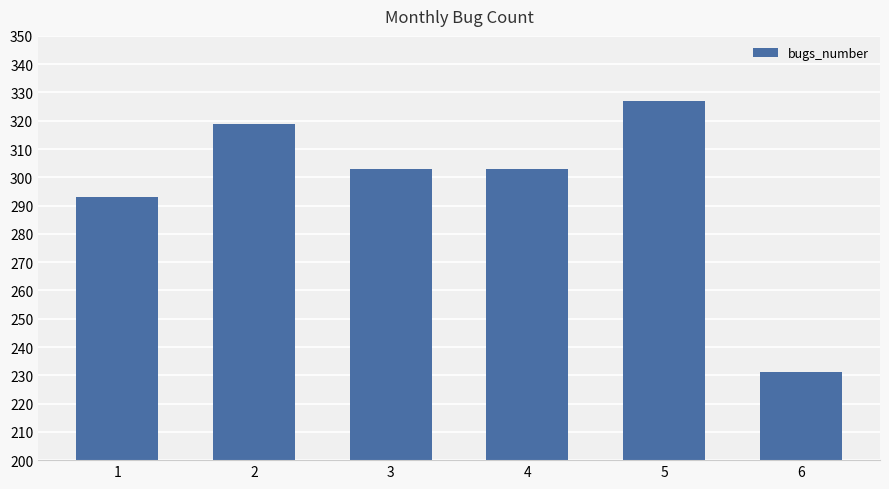

What is the ratio of the value at 3 to the value at 6?

1.3